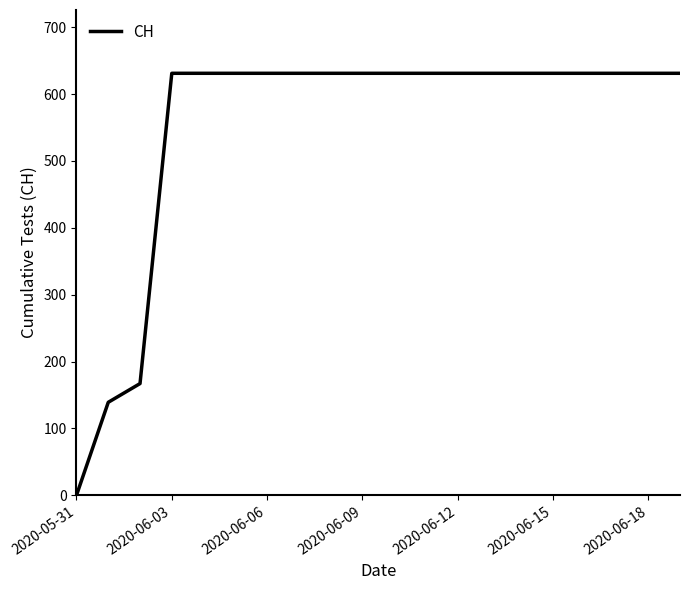

What is the maximum value shown in the chart?

631